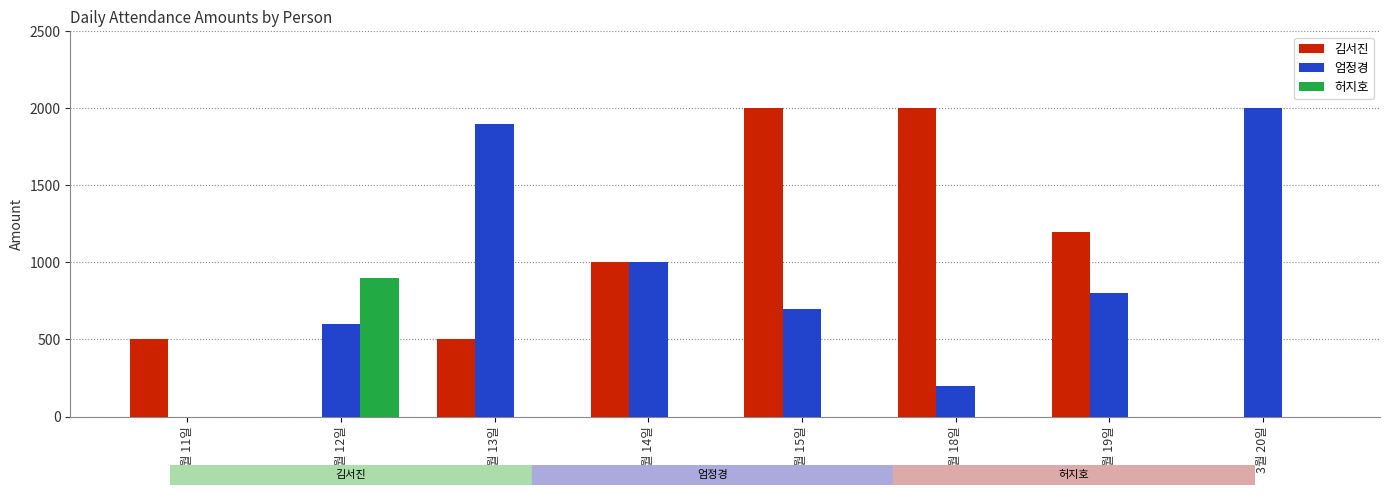

What is the spread (max minus min) of values at 03월 11일?

500